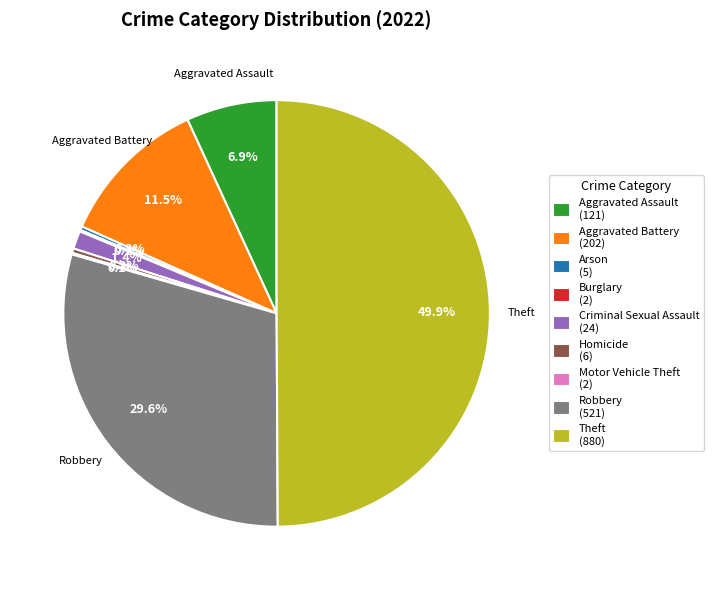

Combined, do Criminal Sexual Assault (24) and Arson (5) account for over 50%?

No